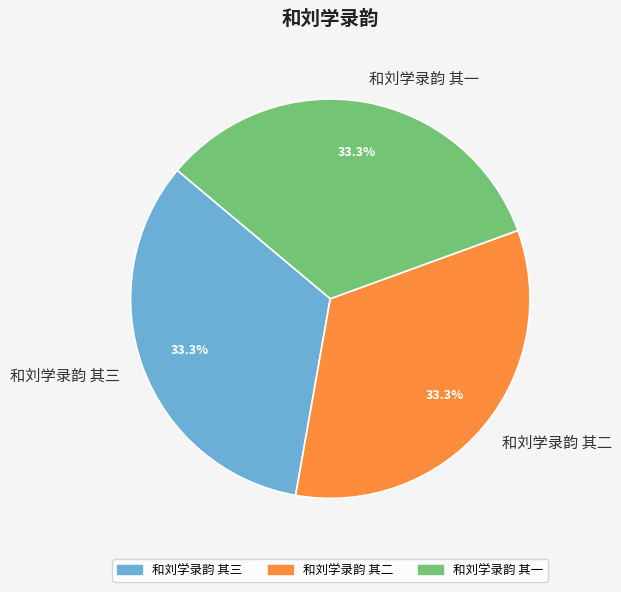

What percentage do 和刘学录韵 其三 and 和刘学录韵 其一 together represent?

66.7%